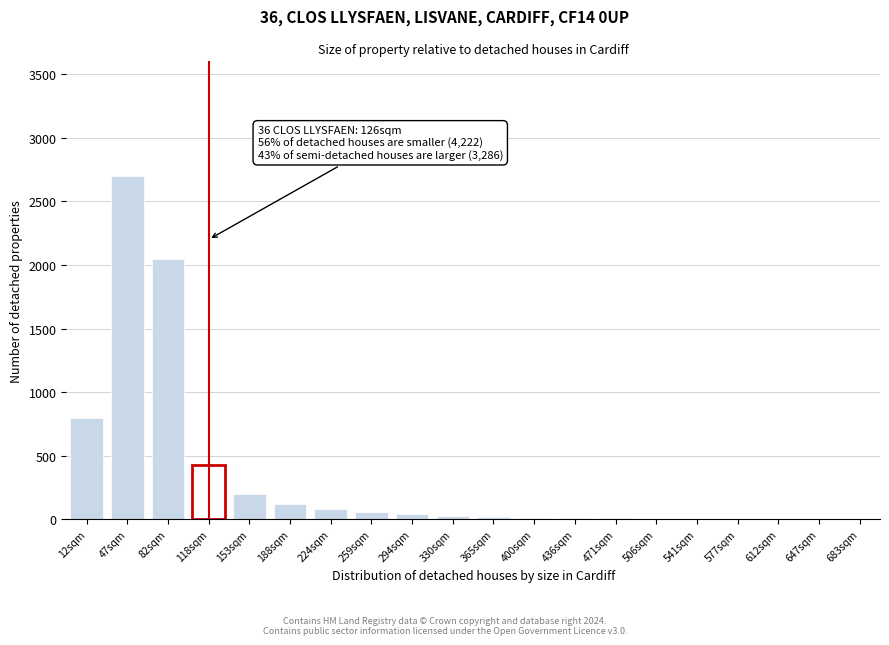

Which category has the highest value across all series?

47sqm